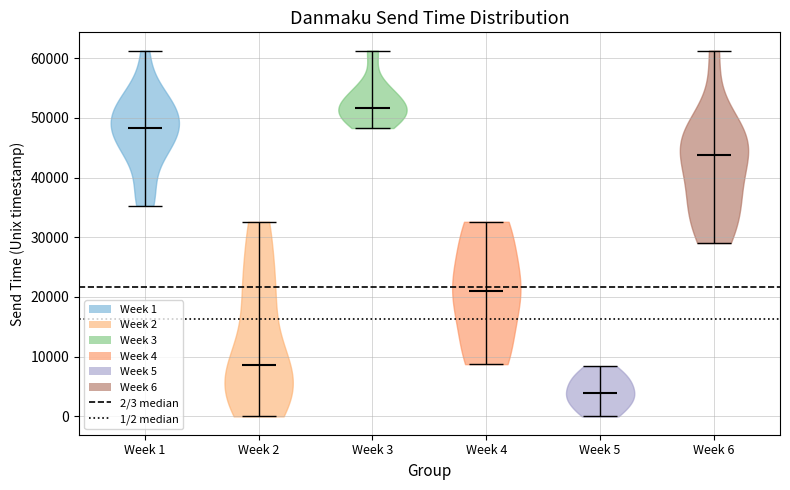

Reading left to right, read every violin against the y-axis: where its median line is, and the lowest and highest points it reaches. The values are not printed on the chart, so give them approximately, as read against the axis.

Week 1: median line 48000, lowest point 35000, highest point 61000
Week 2: median line 9000, lowest point 0, highest point 33000
Week 3: median line 52000, lowest point 48000, highest point 61000
Week 4: median line 21000, lowest point 9000, highest point 33000
Week 5: median line 4000, lowest point 0, highest point 8000
Week 6: median line 44000, lowest point 29000, highest point 61000